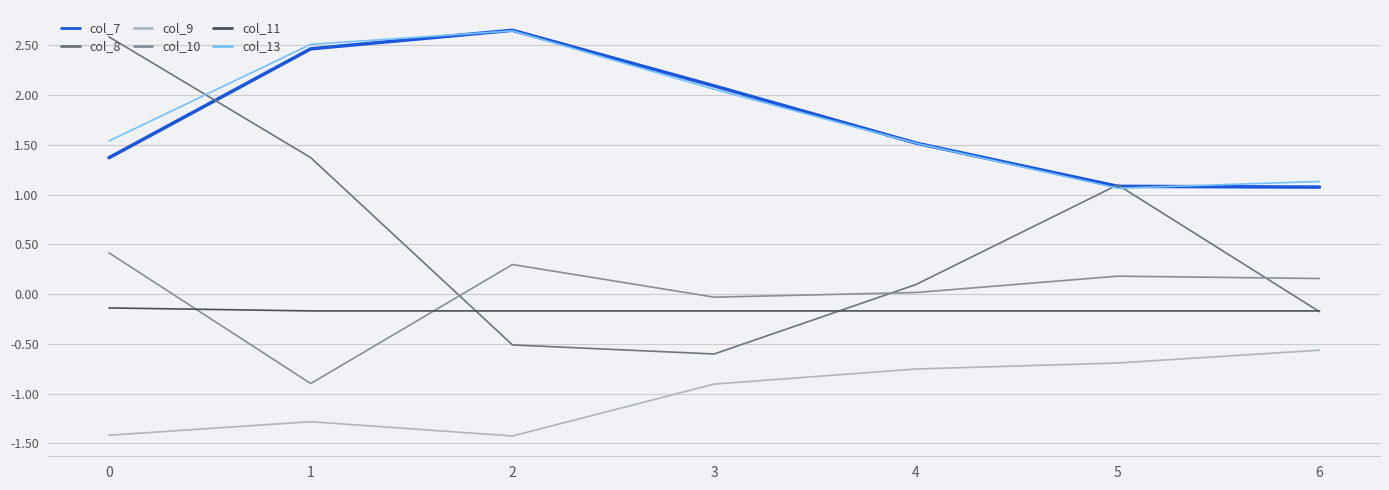

What is the total value across all series at 2?

3.5